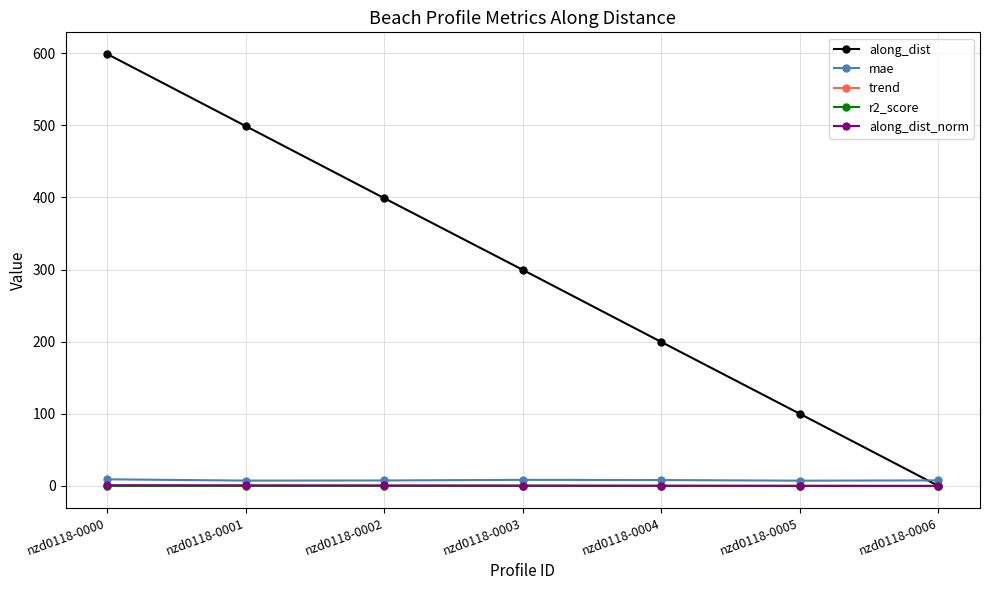

Which series has the largest range (max minus min)?

along_dist